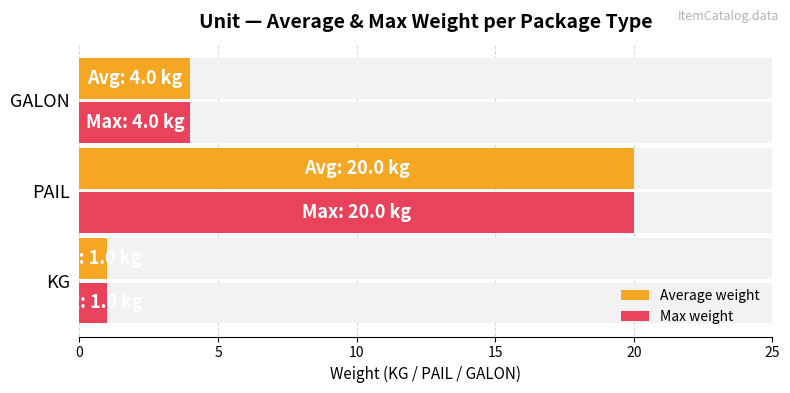

Reading left to right, transcribe all the data shown in this chart.

Average weight: 0=1	5=20	10=4
Max weight: 0=1	5=20	10=4